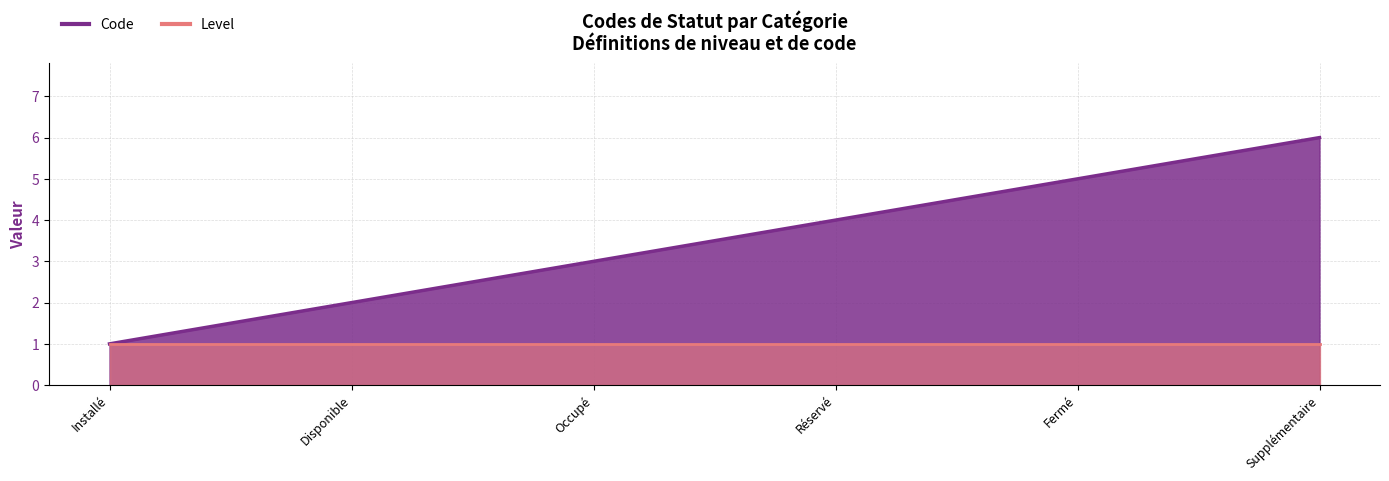

What is the sum of all values?

21